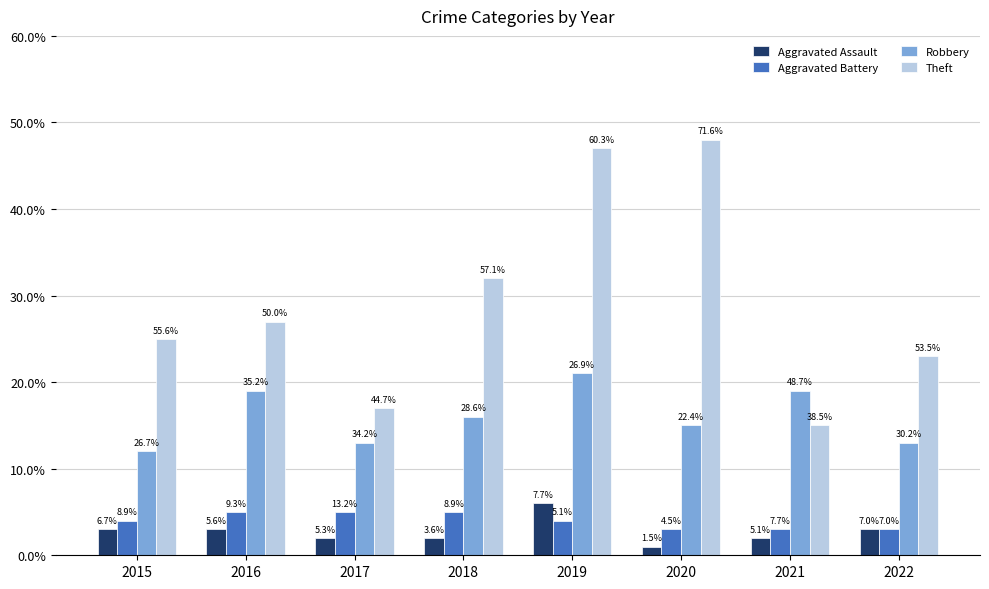

Reading left to right, transcribe all the data shown in this chart.

Aggravated Assault: 2015=3	2016=3	2017=2	2018=2	2019=6	2020=1	2021=2	2022=3
Aggravated Battery: 2015=4	2016=5	2017=5	2018=5	2019=4	2020=3	2021=3	2022=3
Robbery: 2015=12	2016=19	2017=13	2018=16	2019=21	2020=15	2021=19	2022=13
Theft: 2015=25	2016=27	2017=17	2018=32	2019=47	2020=48	2021=15	2022=23